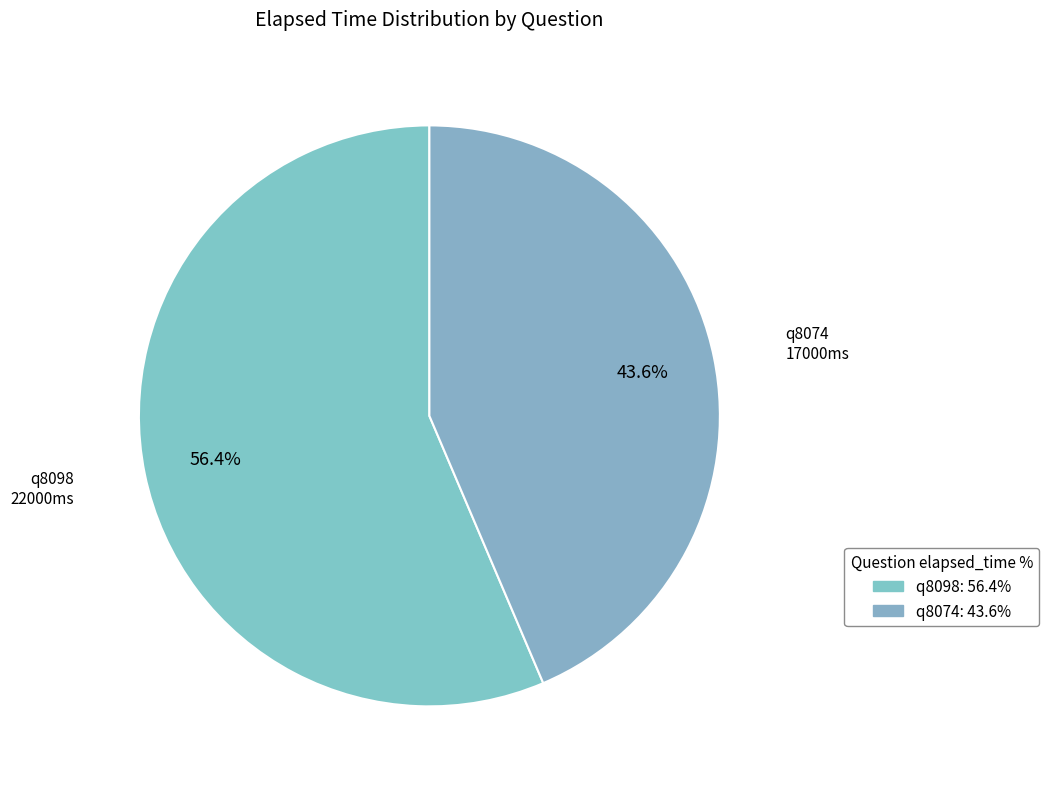

Which category accounts for the majority?

q8098